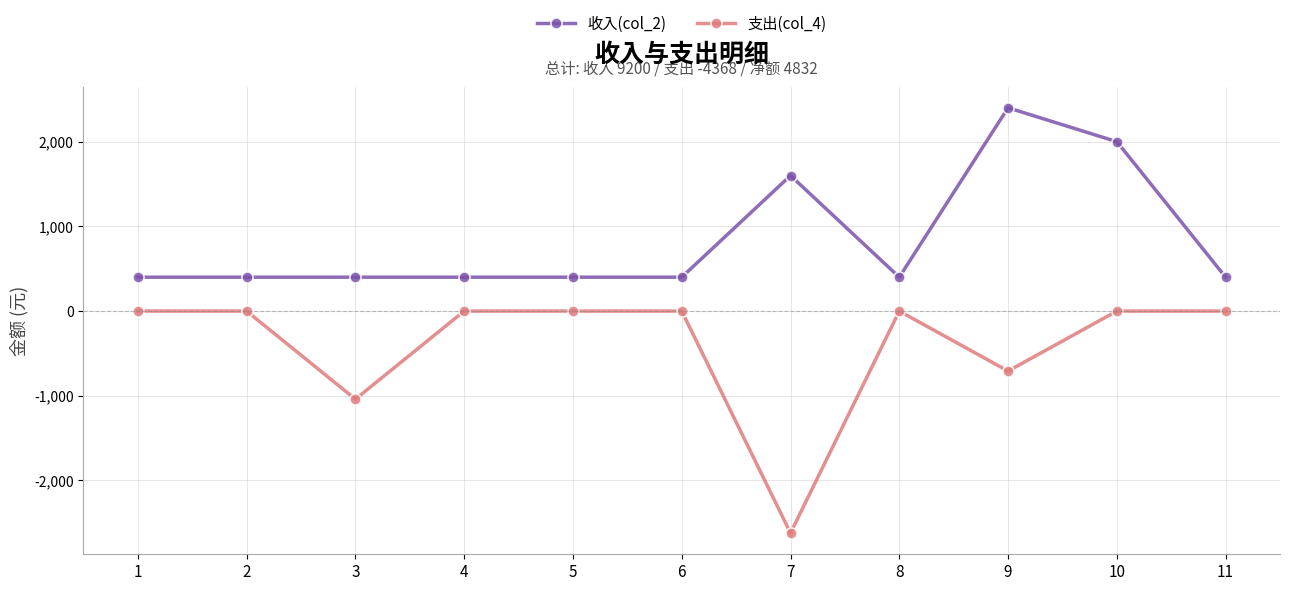

How many data points in 收入(col_2) are above 400?

3